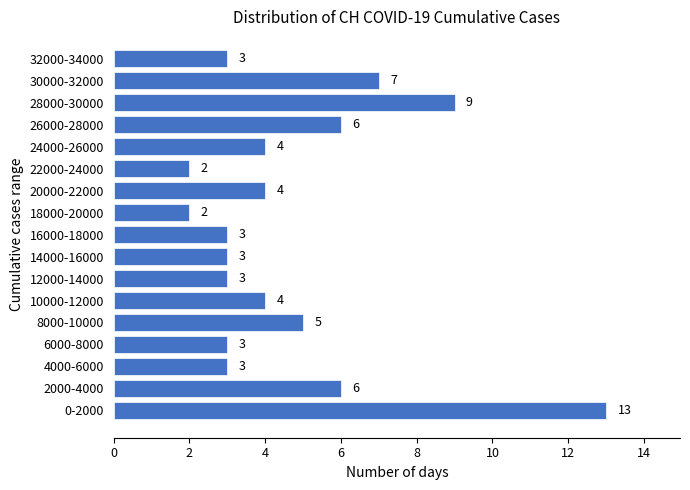

Reading bottom to top, list all the values displayed in this chart.

0-2000=13	2000-4000=6	4000-6000=3	6000-8000=3	8000-10000=5	10000-12000=4	12000-14000=3	14000-16000=3	16000-18000=3	18000-20000=2	20000-22000=4	22000-24000=2	24000-26000=4	26000-28000=6	28000-30000=9	30000-32000=7	32000-34000=3